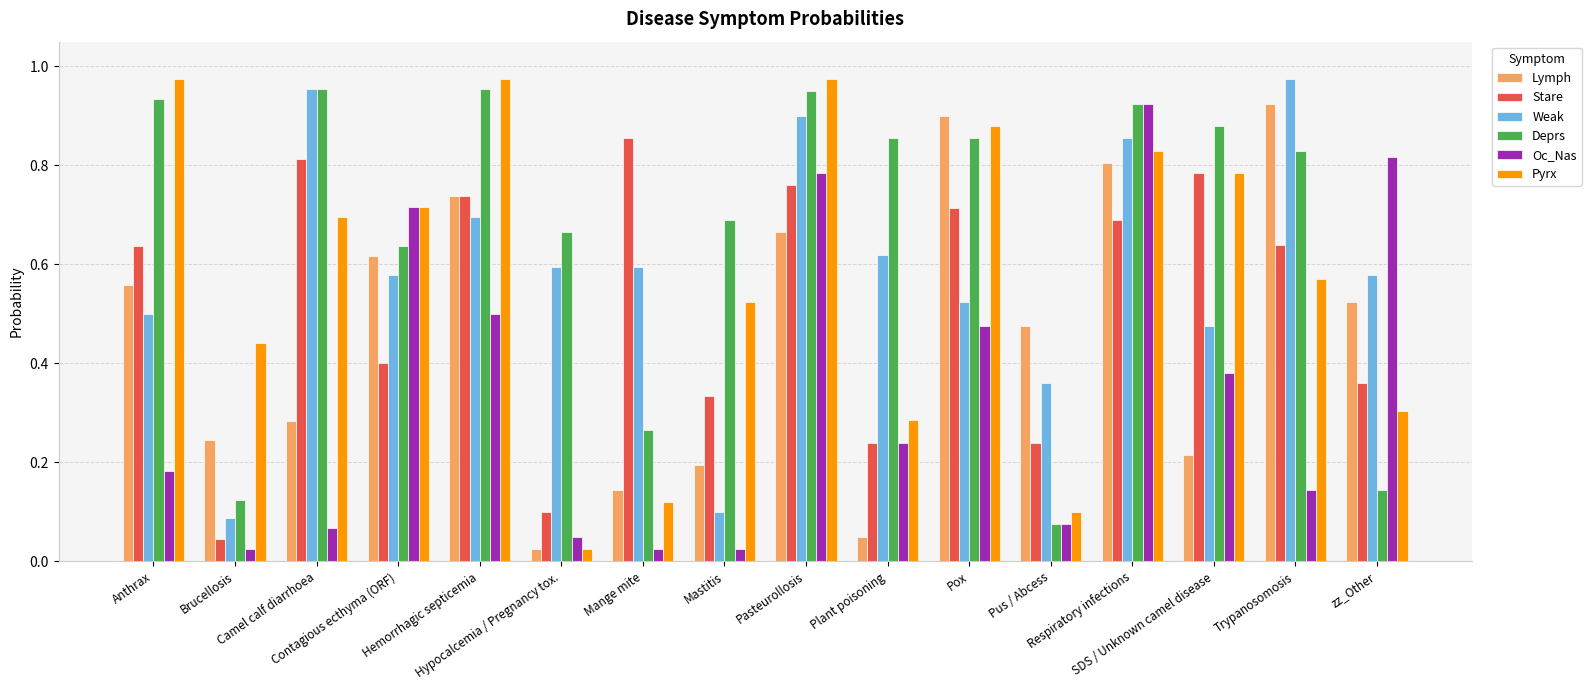

At how many categories does at least one series exceed 0?

16